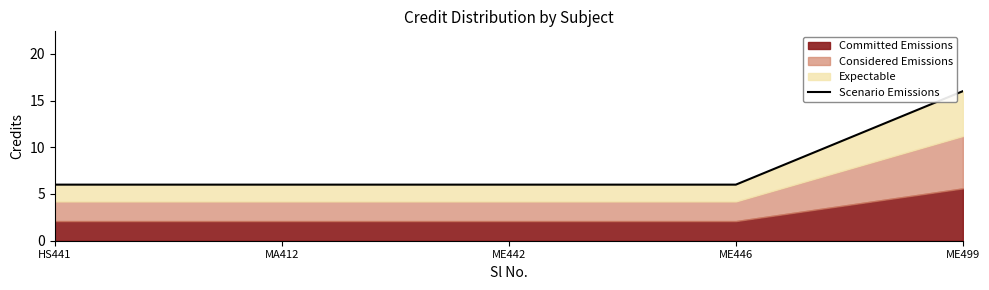

True or false: the data has more than 0 interior local peaks.

False